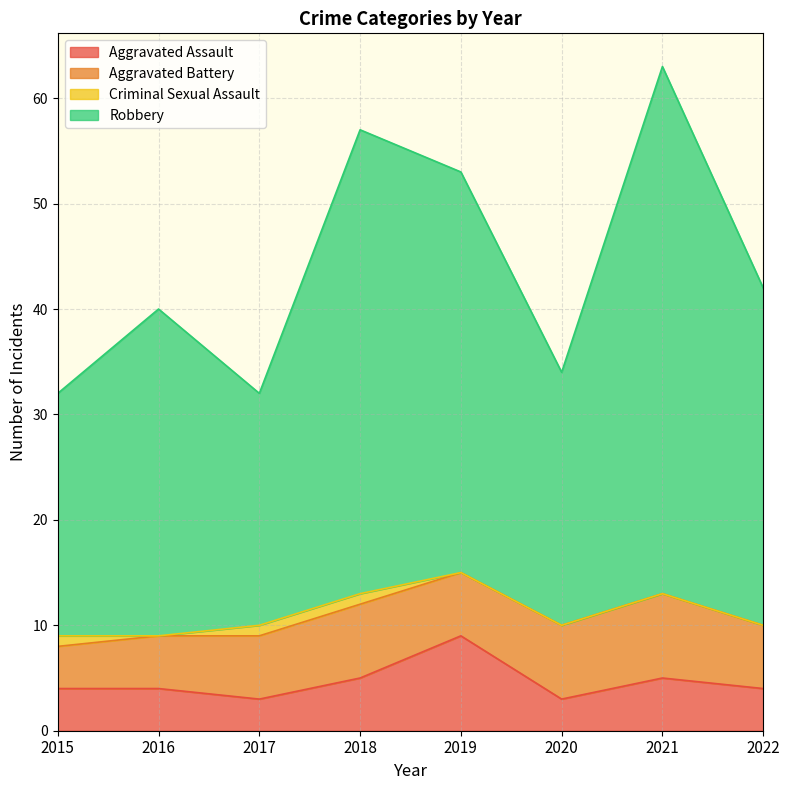

The Aggravated Assault series shows 5 at 2021. True or false?

True